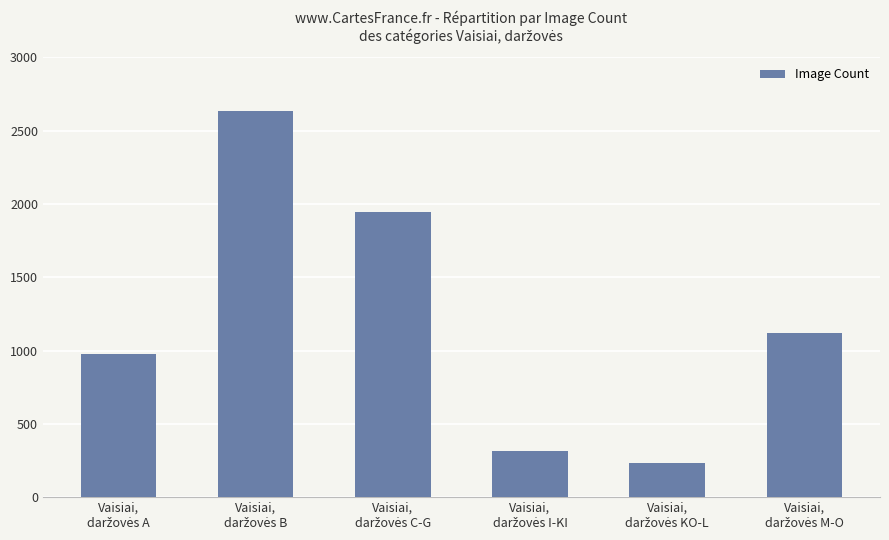

What is the maximum value shown in the chart?

2636